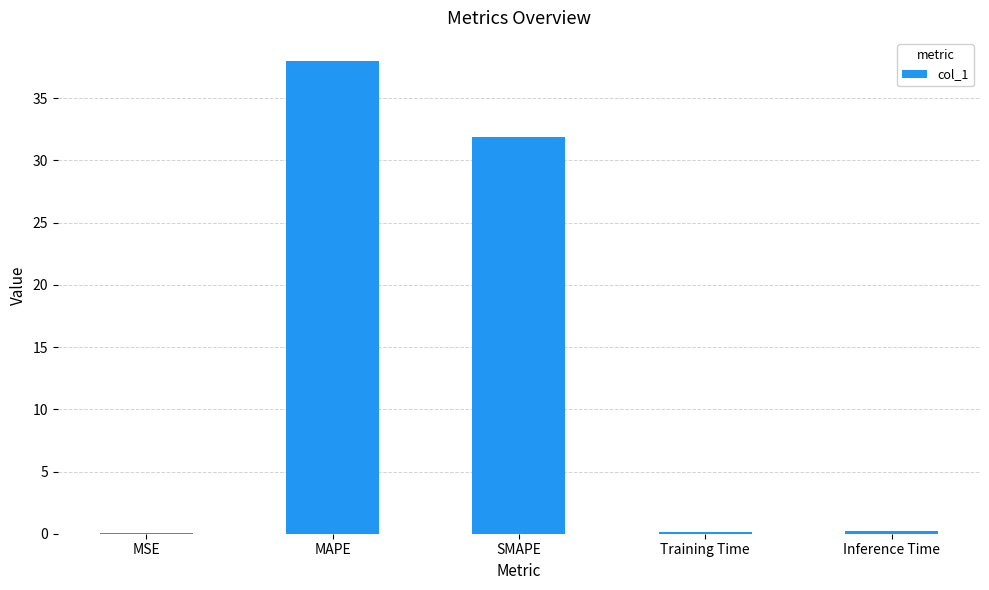

Are the bars grouped side by side (vs. stacked)?

No